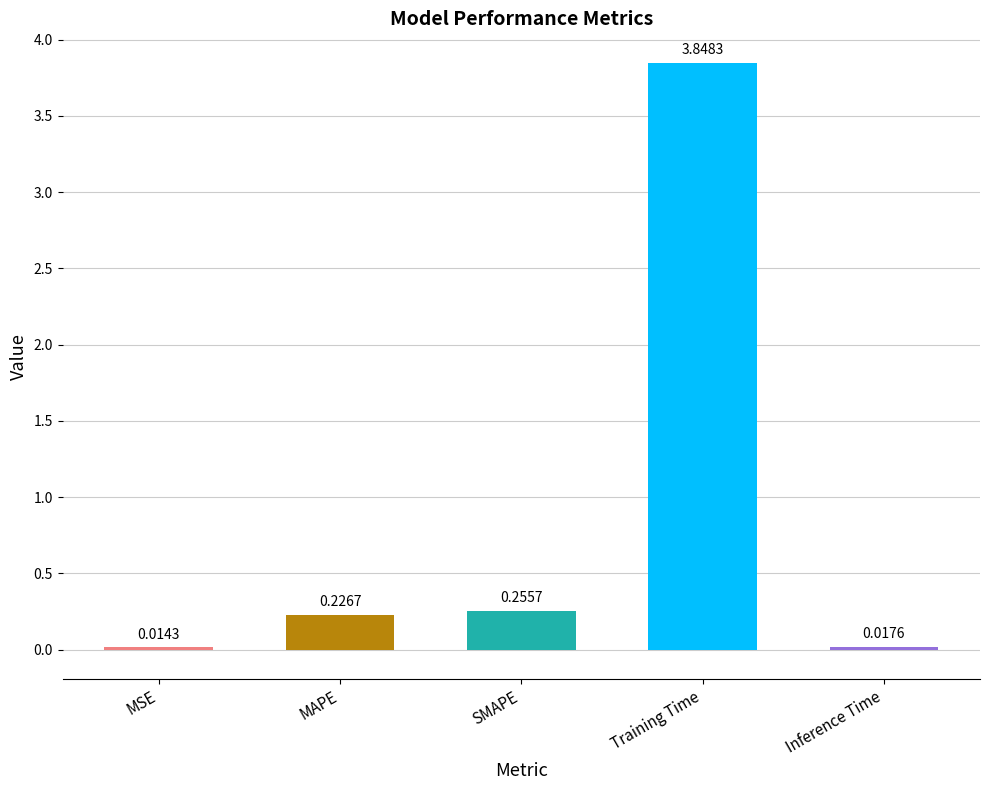

What is the label of the 4th bar from the left?

Training Time